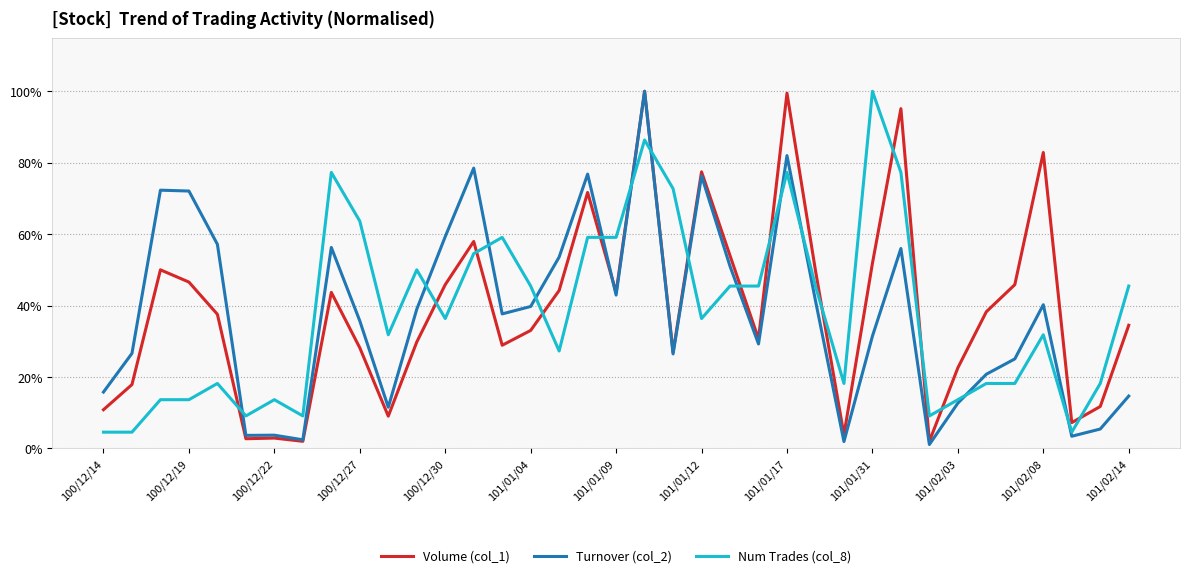

After their last crossing, which series has the higher values: Volume (col_1) or Num Trades (col_8)?

Num Trades (col_8)